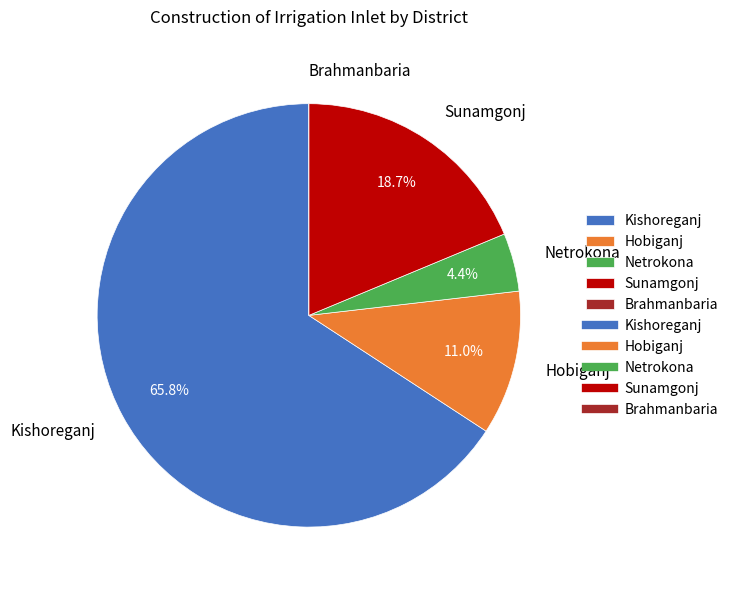

What is the ratio of the value at Kishoreganj to the value at Sunamgonj?

3.5